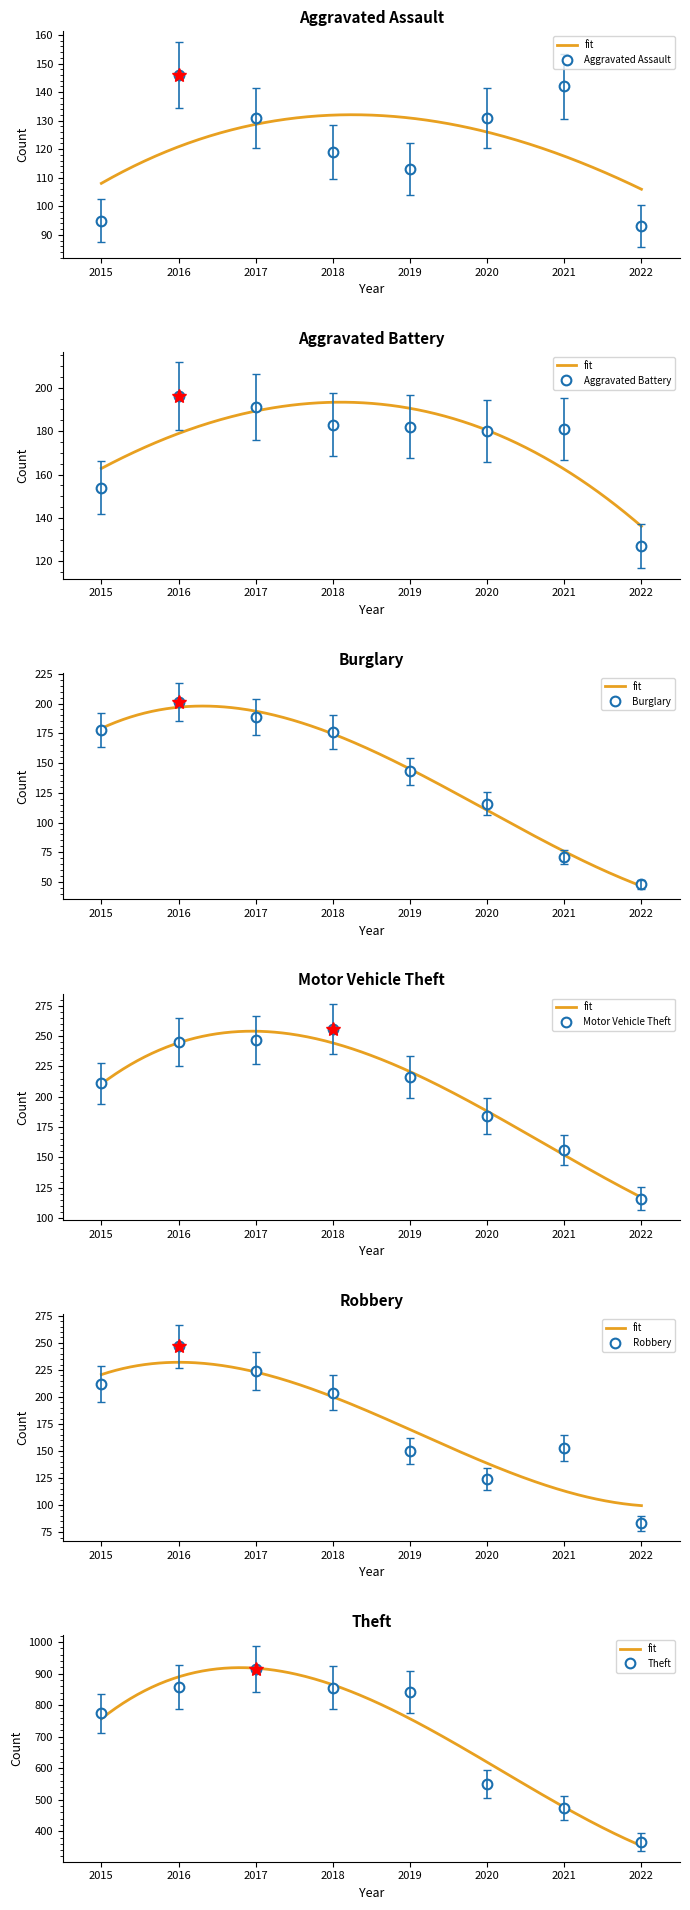

At which category does the chart reach its peak across all series?

2017